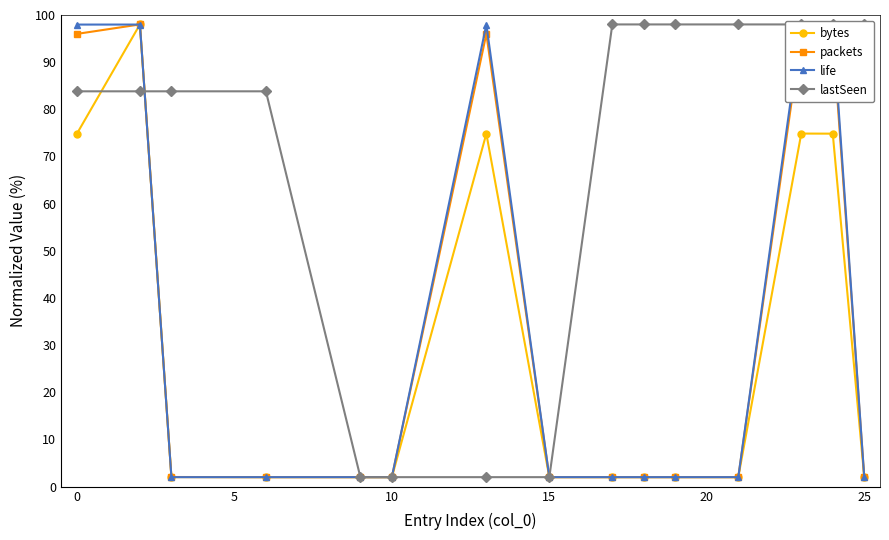

How many data points in lastSeen are less than 83?

4